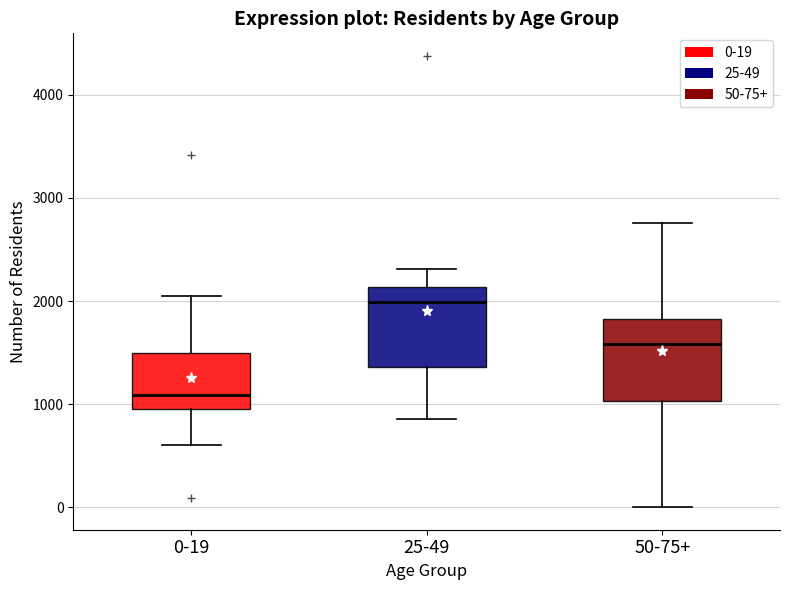

Which box has the highest median line?

25-49